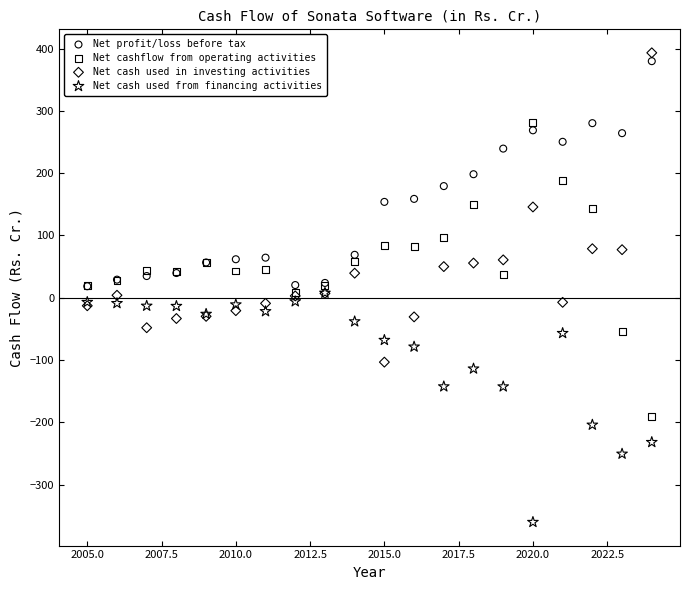

In the Net cash used from financing activities series, what Y value is closest to -176?

-204.2